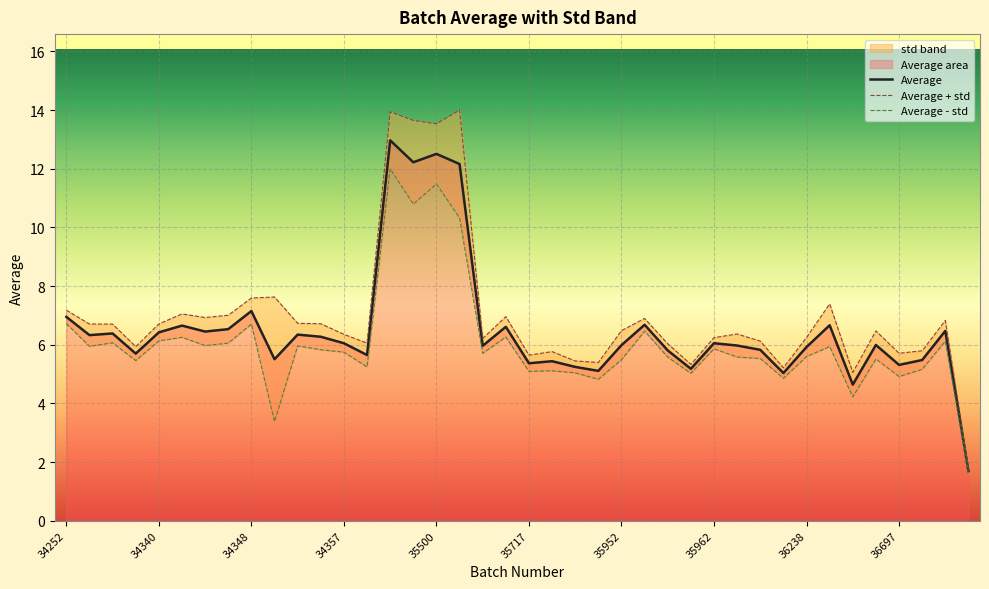

What is the highest value of the Average series?

13.0